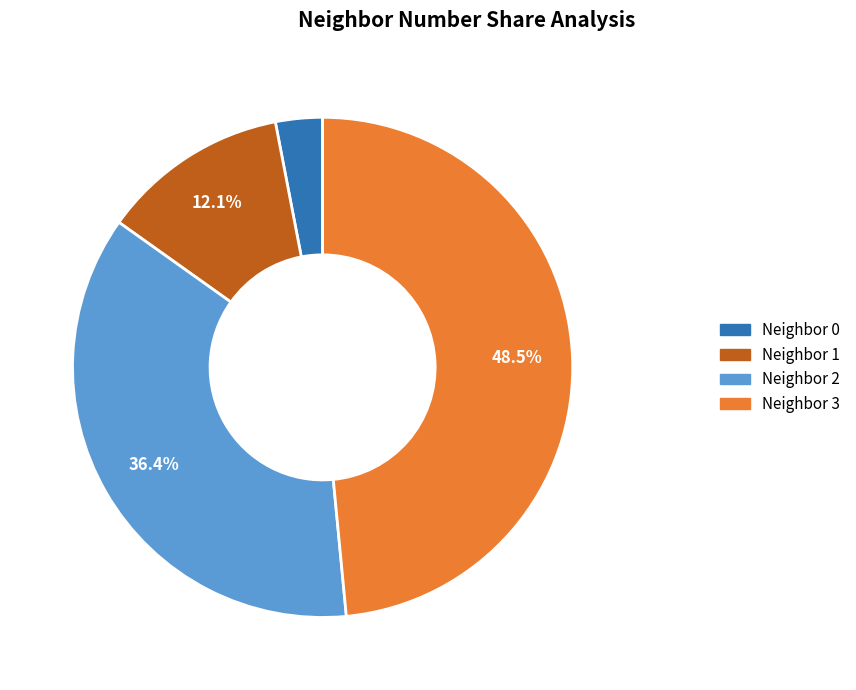

Rank the categories by value from lowest to highest.

Neighbor 0, Neighbor 1, Neighbor 2, Neighbor 3